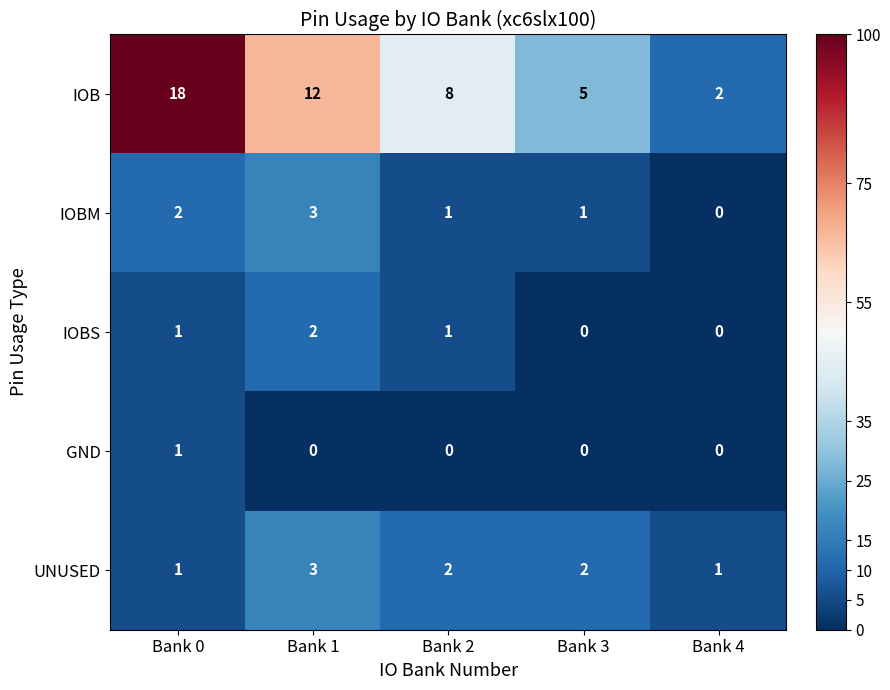

What is the difference between the maximum and minimum values in the IOB series?

16